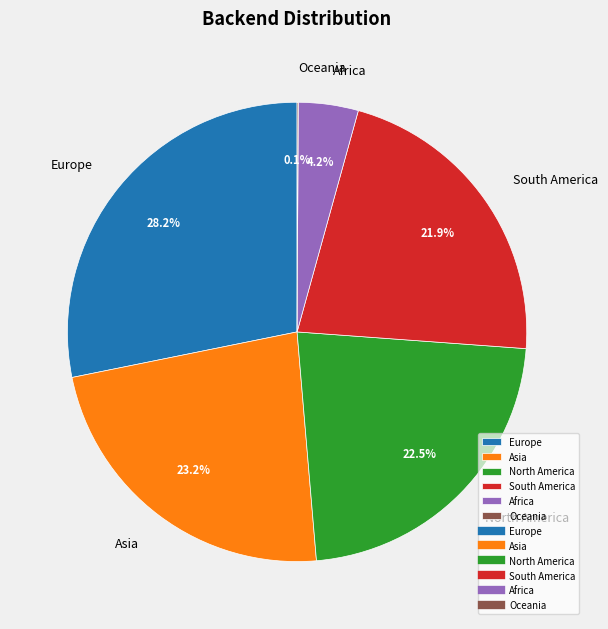

The Europe slice represents 28% of the pie. True or false?

True